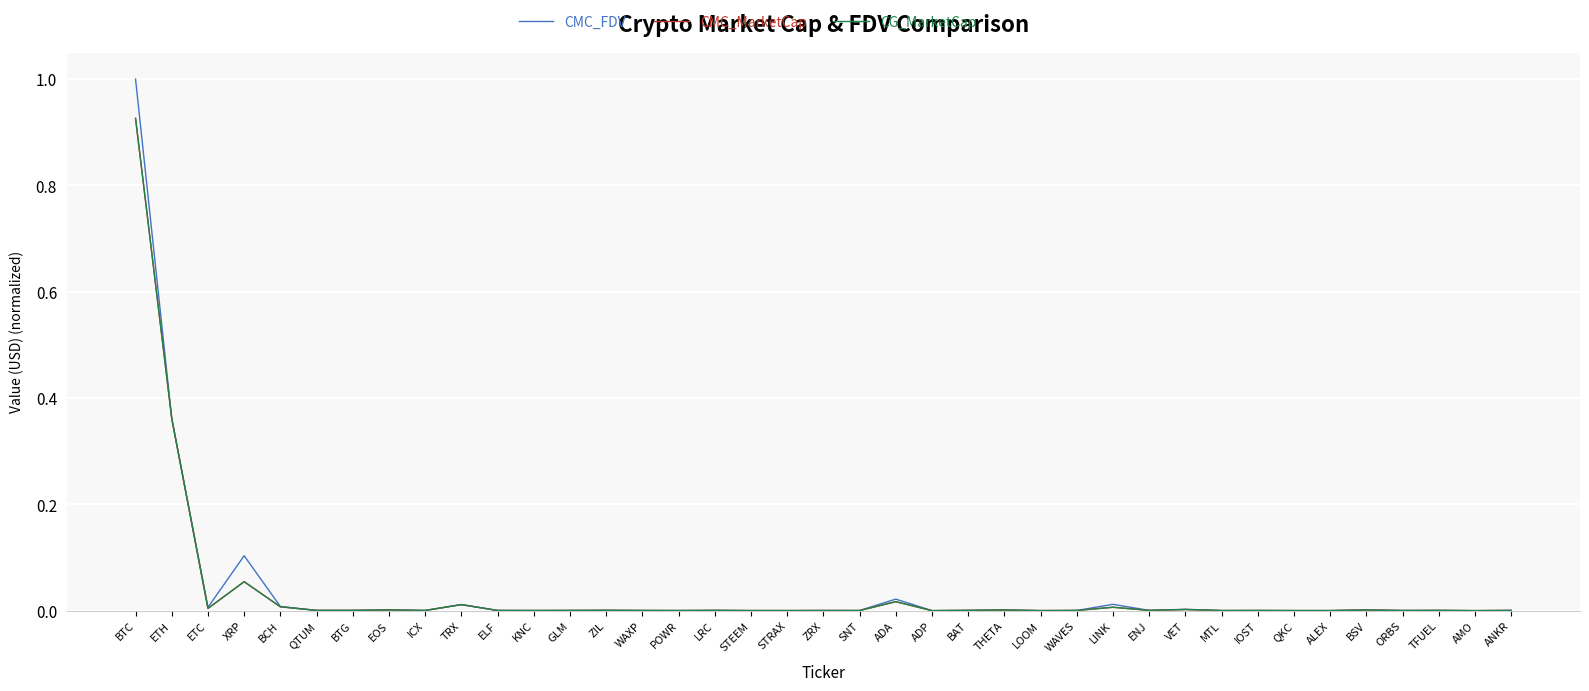

Count the number of categories in the chart.

39